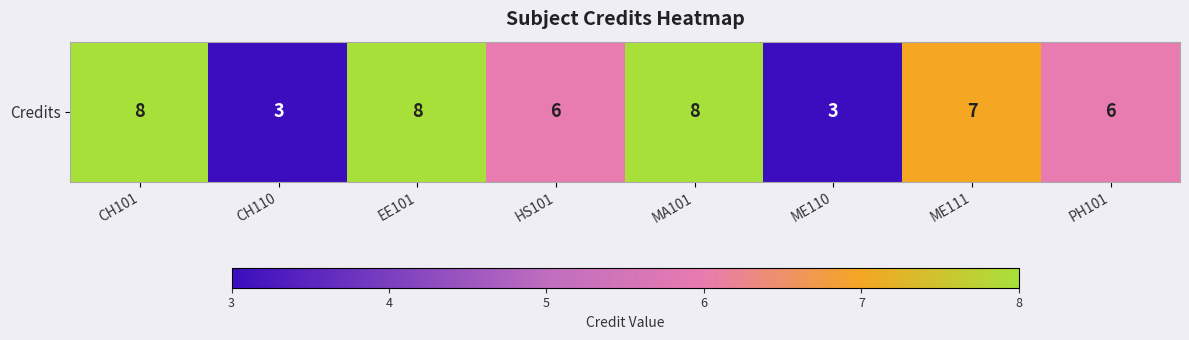

Reading right to left, transcribe all the data shown in this chart.

PH101=6	ME111=7	ME110=3	MA101=8	HS101=6	EE101=8	CH110=3	CH101=8